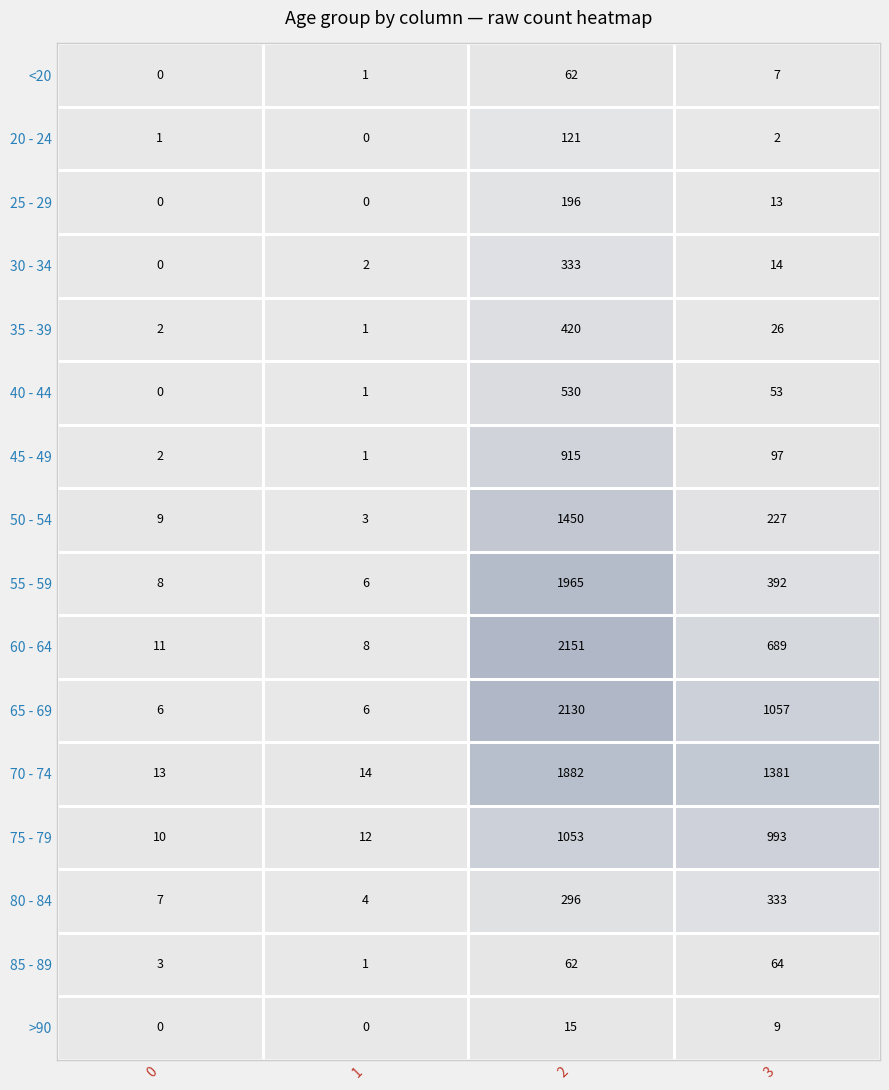

Rank the series by their maximum value, from highest to lowest.

60 - 64, 65 - 69, 55 - 59, 70 - 74, 50 - 54, 75 - 79, 45 - 49, 40 - 44, 35 - 39, 30 - 34, 80 - 84, 25 - 29, 20 - 24, 85 - 89, <20, >90